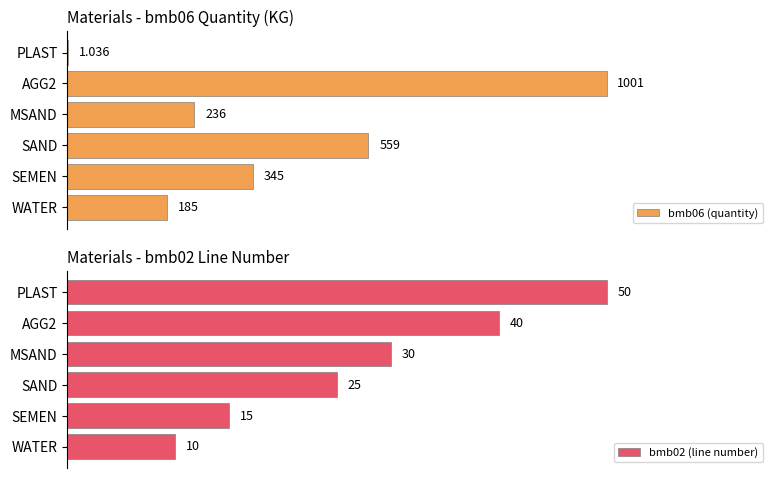

Rank the categories by bmb02 (line number) value from highest to lowest.

PLAST, AGG2, MSAND, SAND, SEMEN, WATER